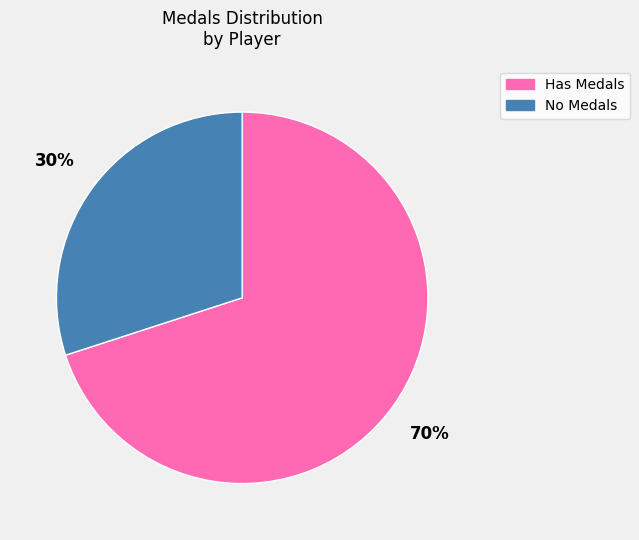

What is the ratio of the value at Has Medals to the value at No Medals?

2.3